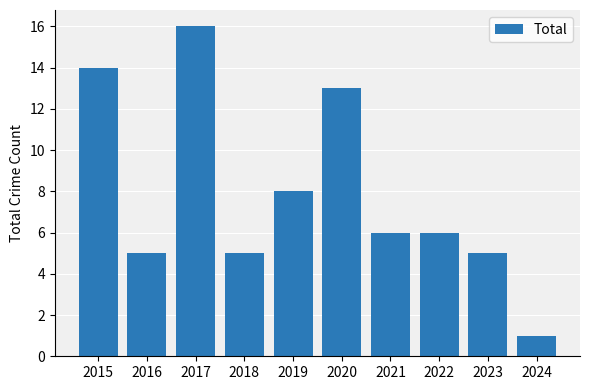

What is the greatest value displayed?

16